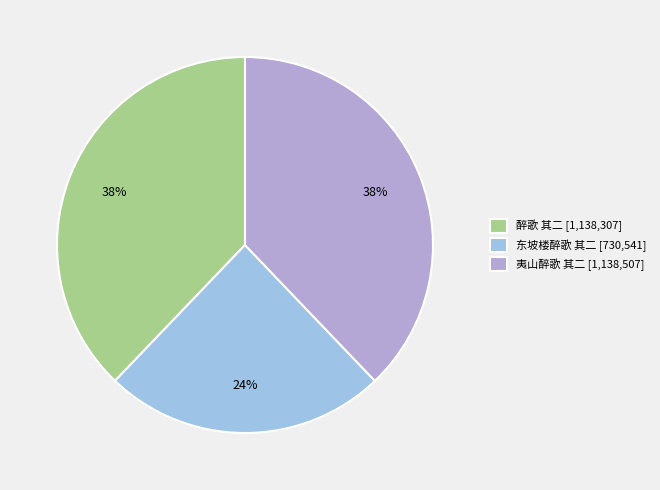

To the nearest percent, what percentage of the pie is 夷山醉歌 其二?

38%